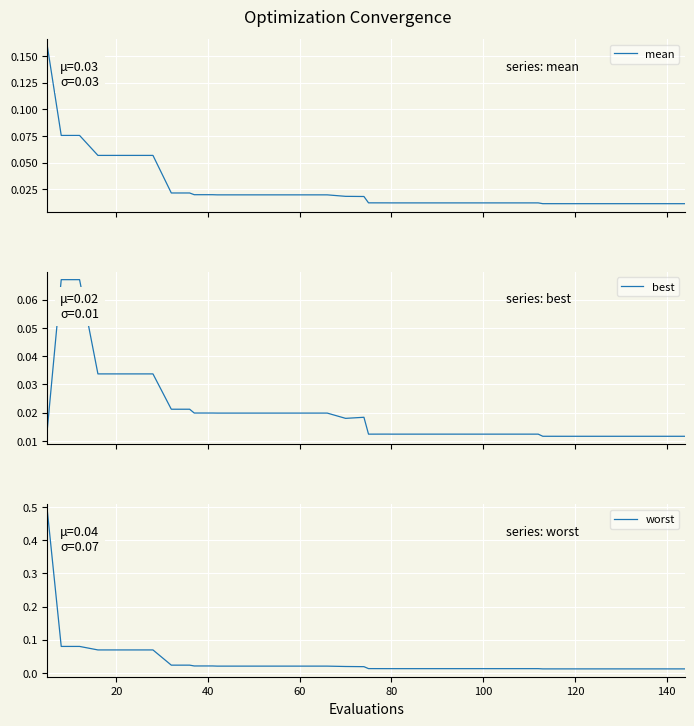

What is the label of the 20th point from the right?

20